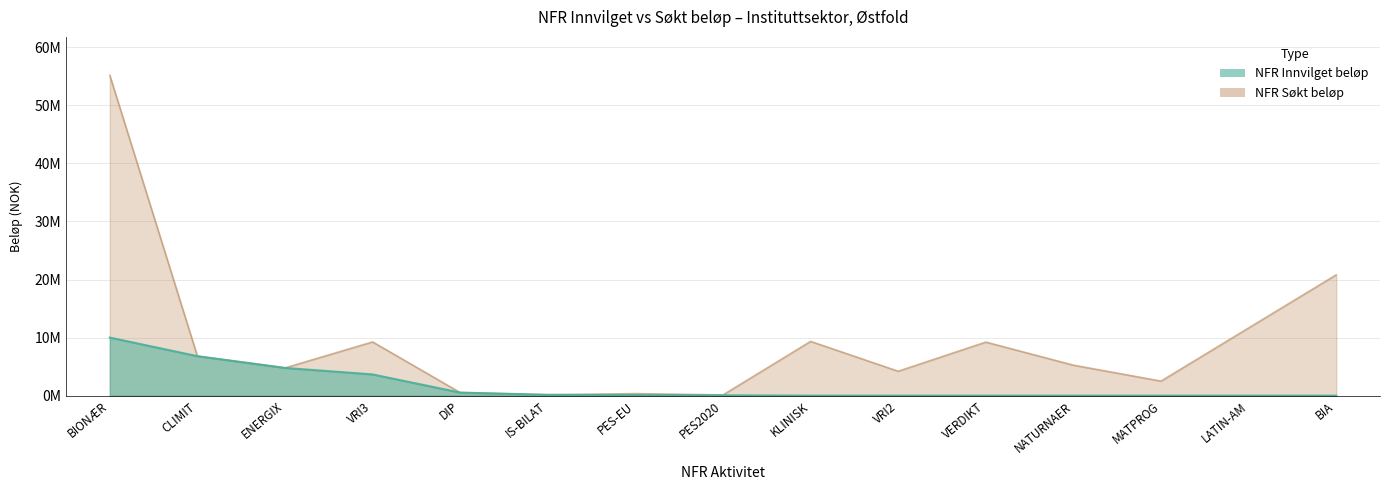

What is the difference between the second highest and second lowest values in the NFR Innvilget beløp series?

6795456